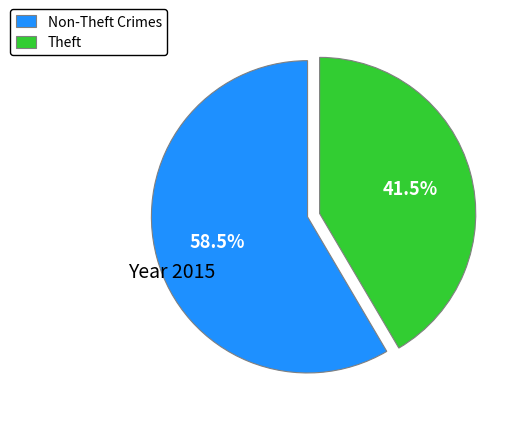

What portion of the pie excludes Non-Theft Crimes?

41.5%